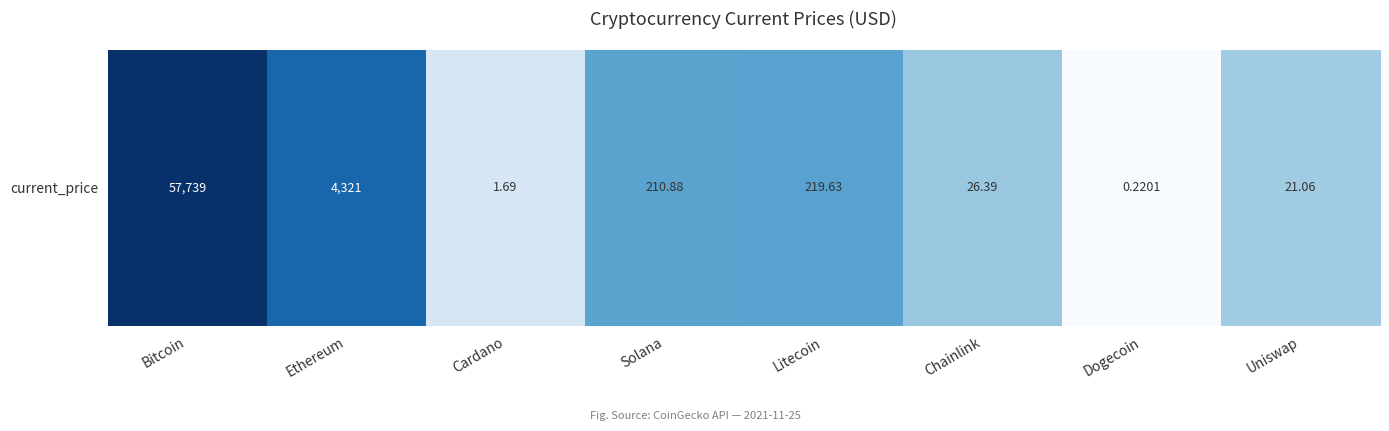

At which label is the value closest to 2?

Solana